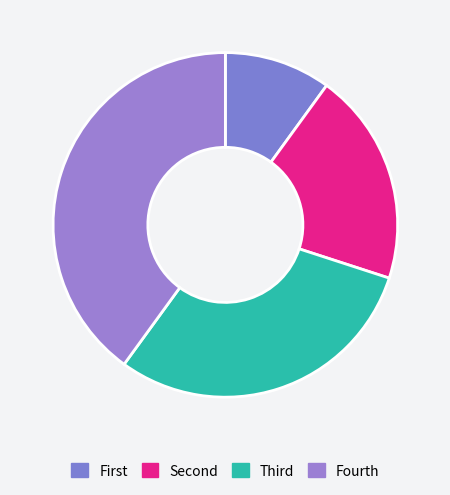

Which slice is the smallest?

First